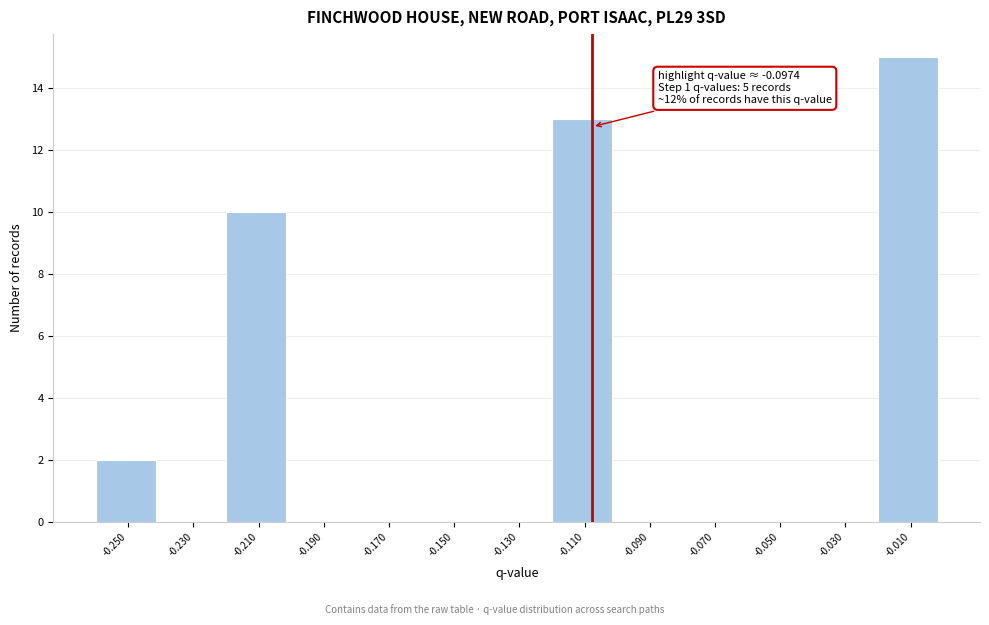

Reading left to right, what are all the values shown in this chart?

-0.250=2	-0.230=0	-0.210=10	-0.190=0	-0.170=0	-0.150=0	-0.130=0	-0.110=13	-0.090=0	-0.070=0	-0.050=0	-0.030=0	-0.010=15